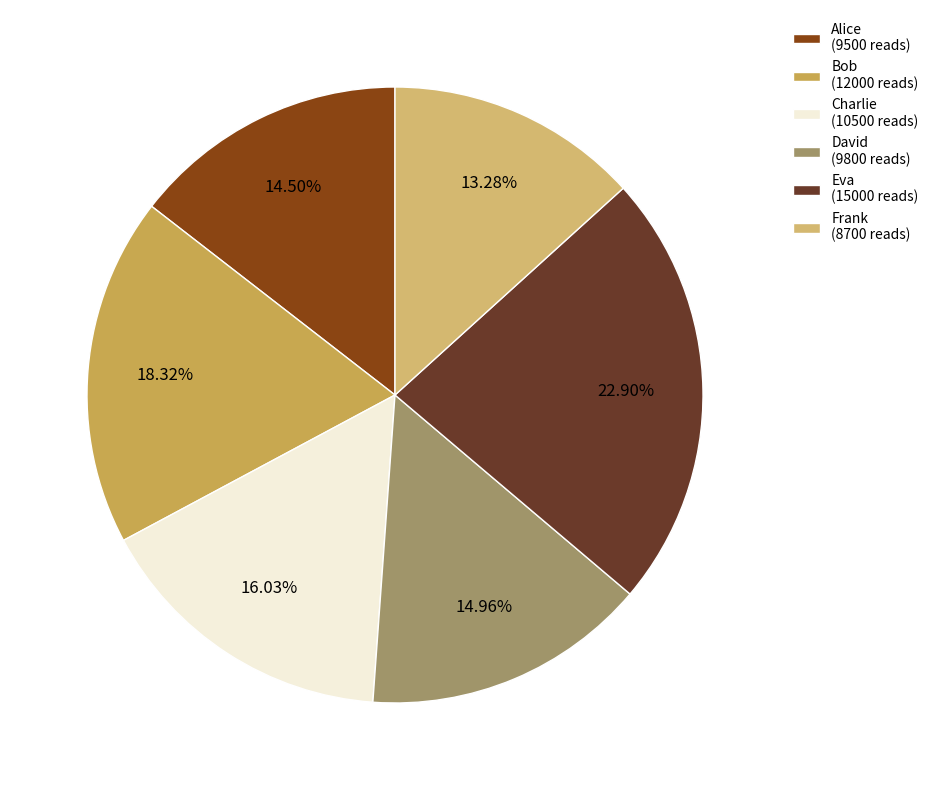

To the nearest percent, what is the difference between the Bob and Alice slice percentages?

4%